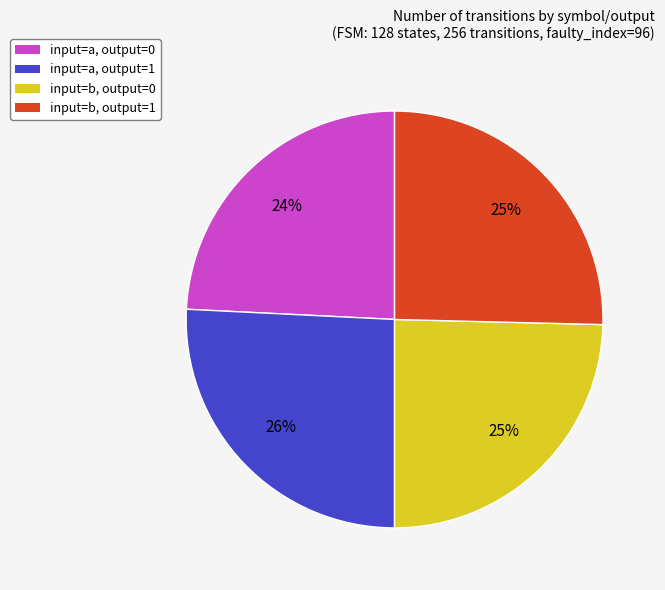

Combined, do input=b, output=1 and input=a, output=1 account for over 50%?

Yes